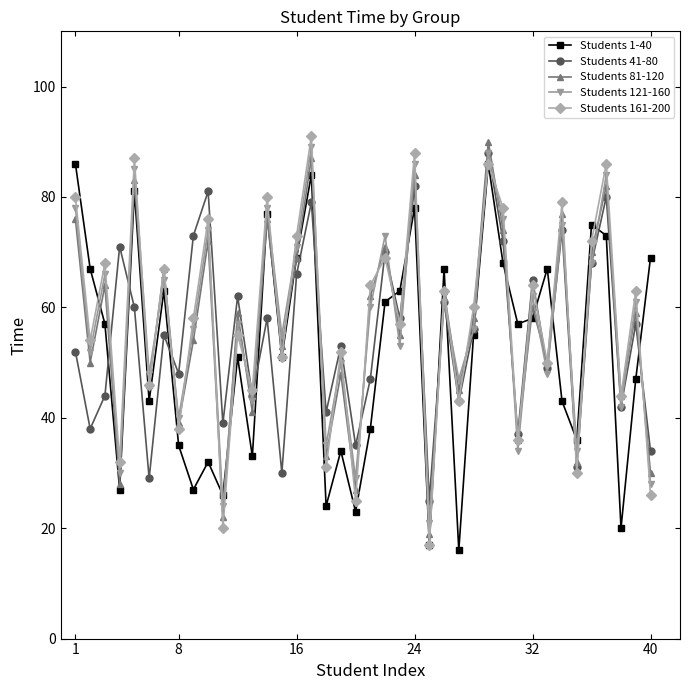

True or false: Students 161-200 has more than 0 points higher than both neighbors.

True